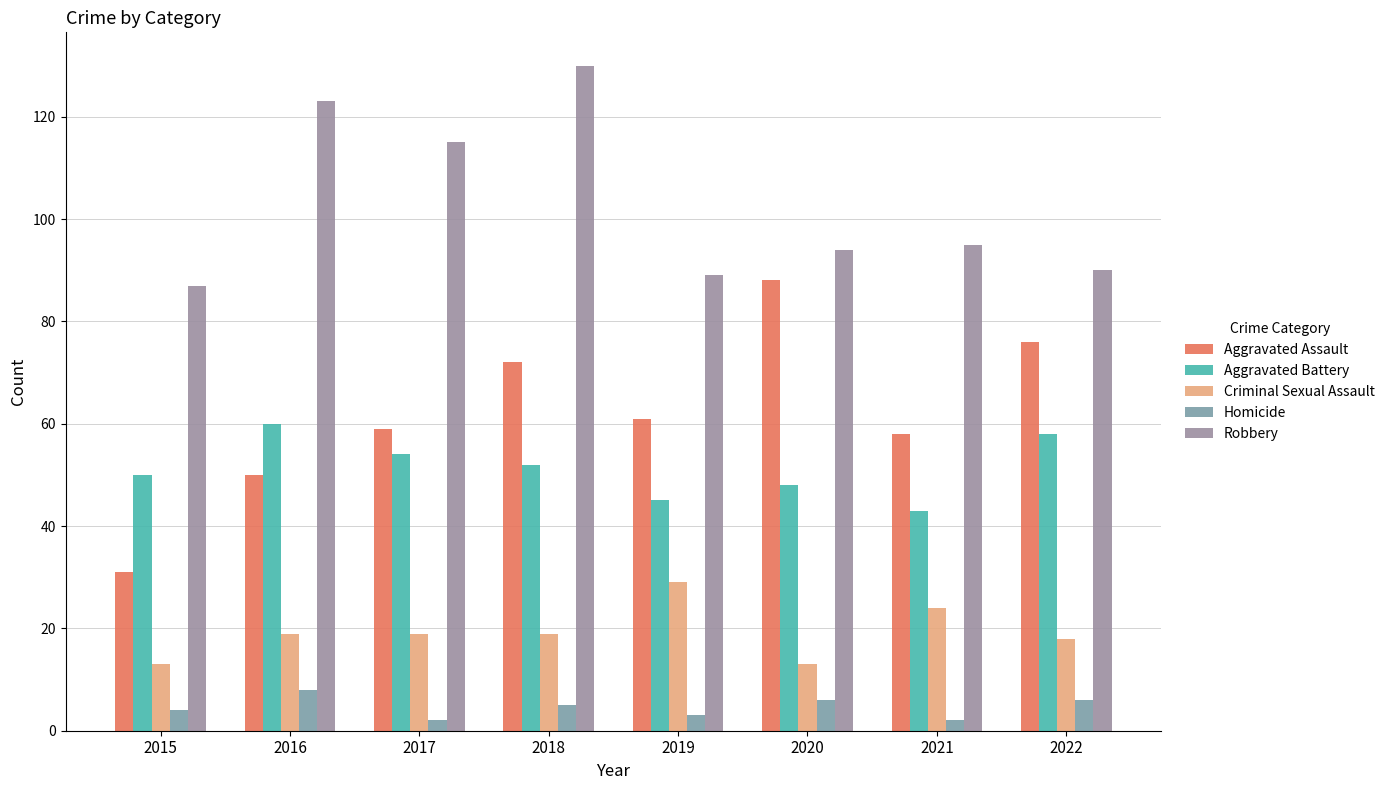

What are all the series names shown in the legend?

Aggravated Assault, Aggravated Battery, Criminal Sexual Assault, Homicide, Robbery